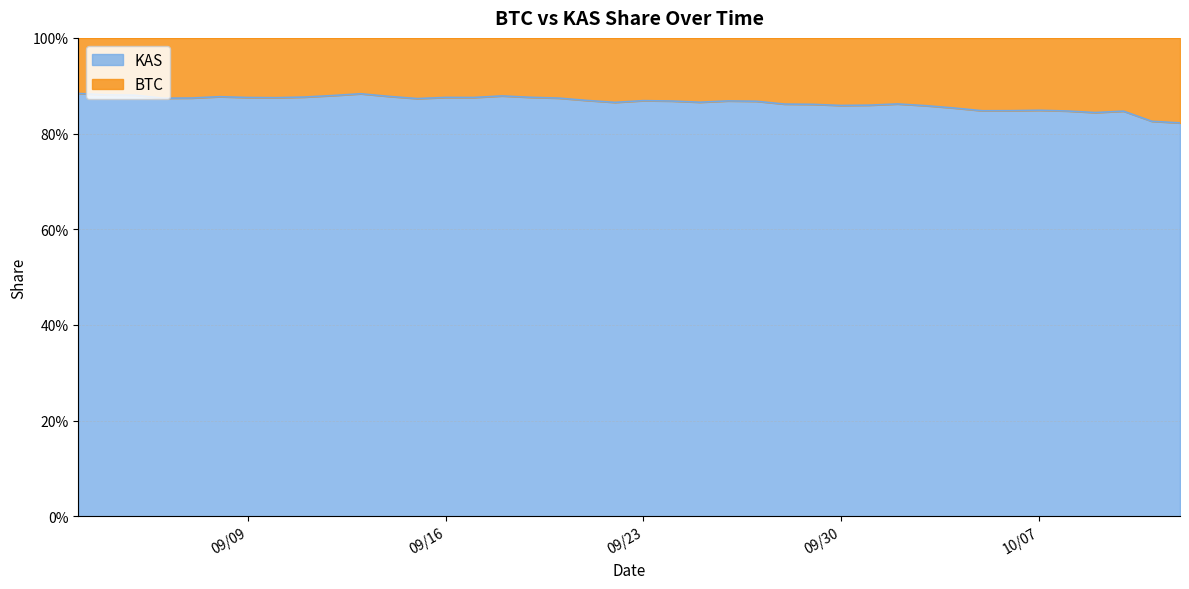

Where is the first local maximum?

09/08/2025